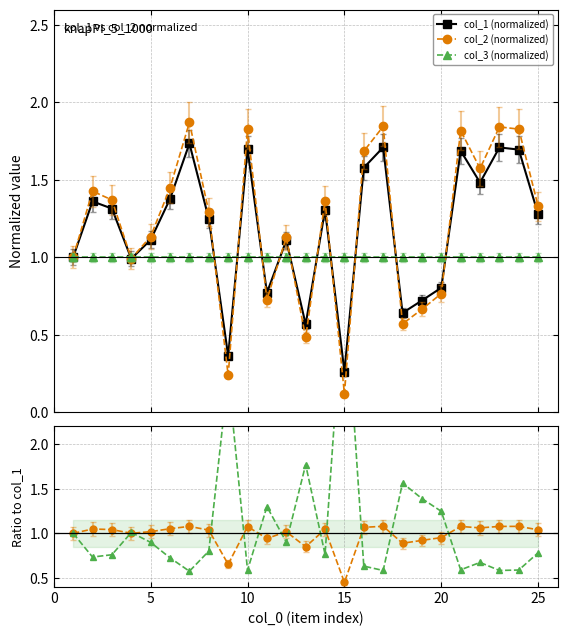

In col_2 (normalized), how many points are higher than both neighbors (excluding endpoints)?

8